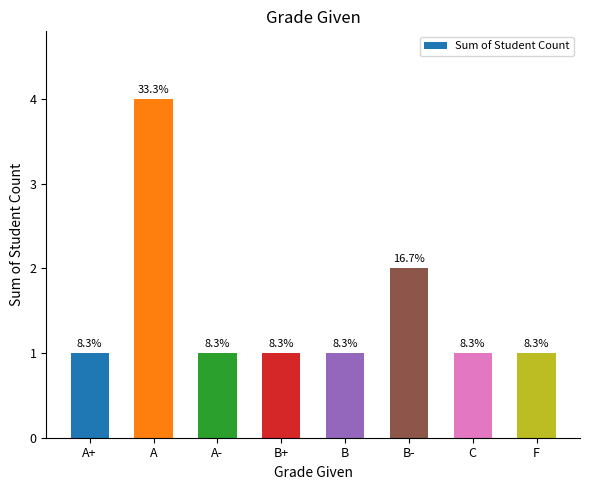

What is the difference between the second highest and minimum values?

1